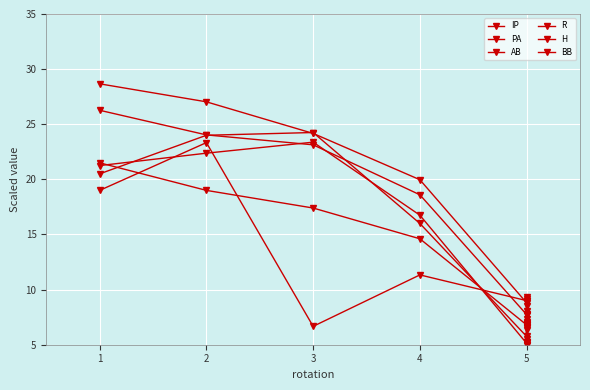

Which series has the largest total across all categories?

PA